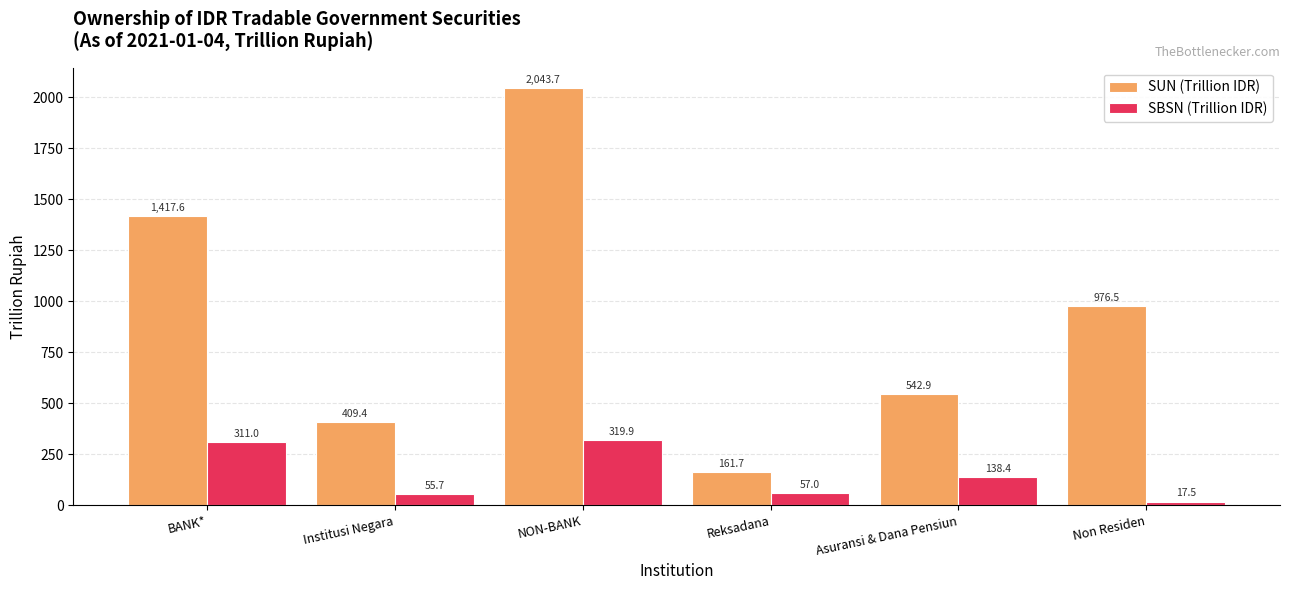

Where does the SBSN (Trillion IDR) series first go above 138?

BANK*